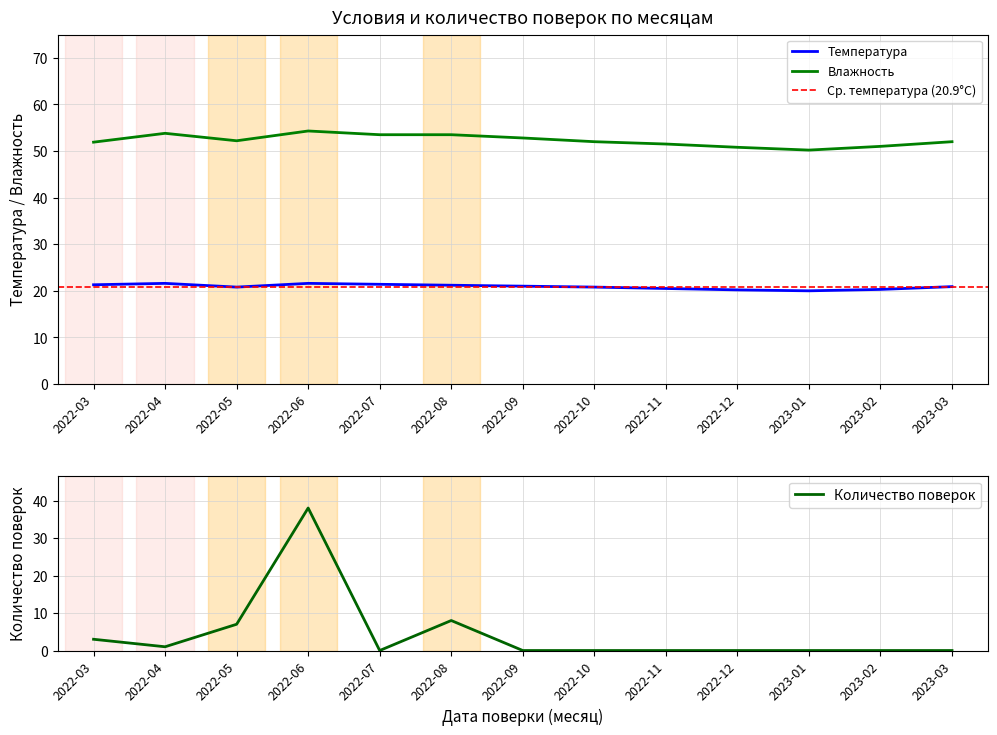

What is the difference between the maximum and minimum values in the Температура series?

1.6